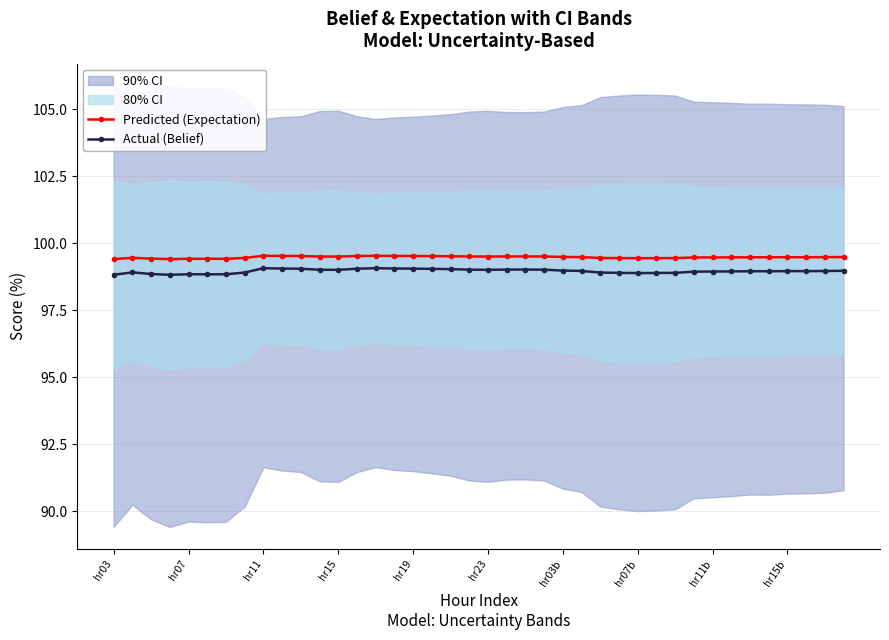

True or false: Predicted (Expectation) has more than 1 interior local peaks.

True